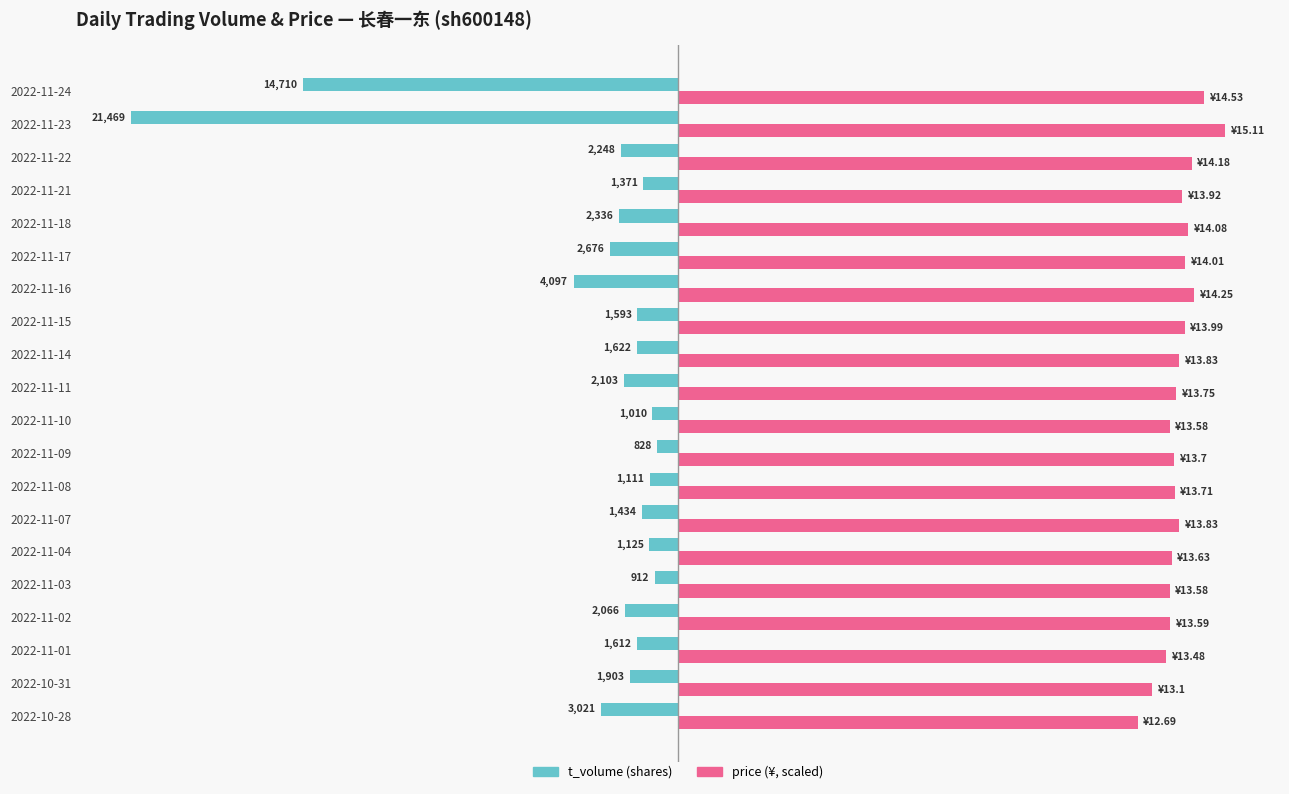

What is the value of the t_volume bar at the 15th from the left?

-2676.0